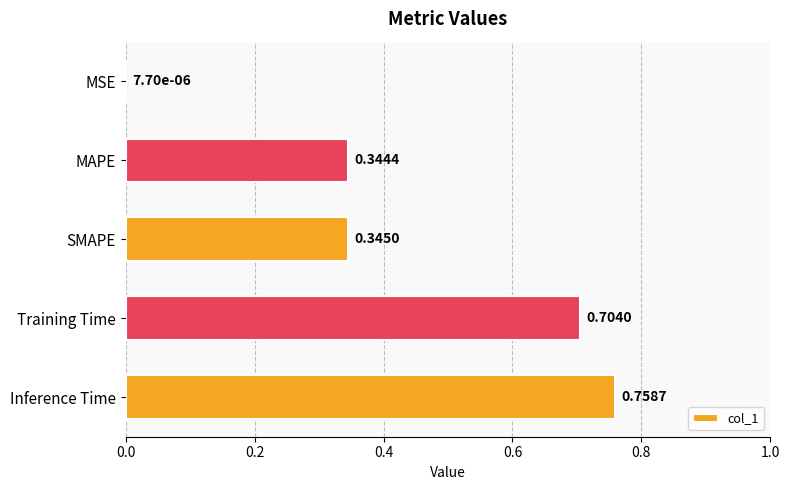

Which category has the highest value across all series?

Inference Time